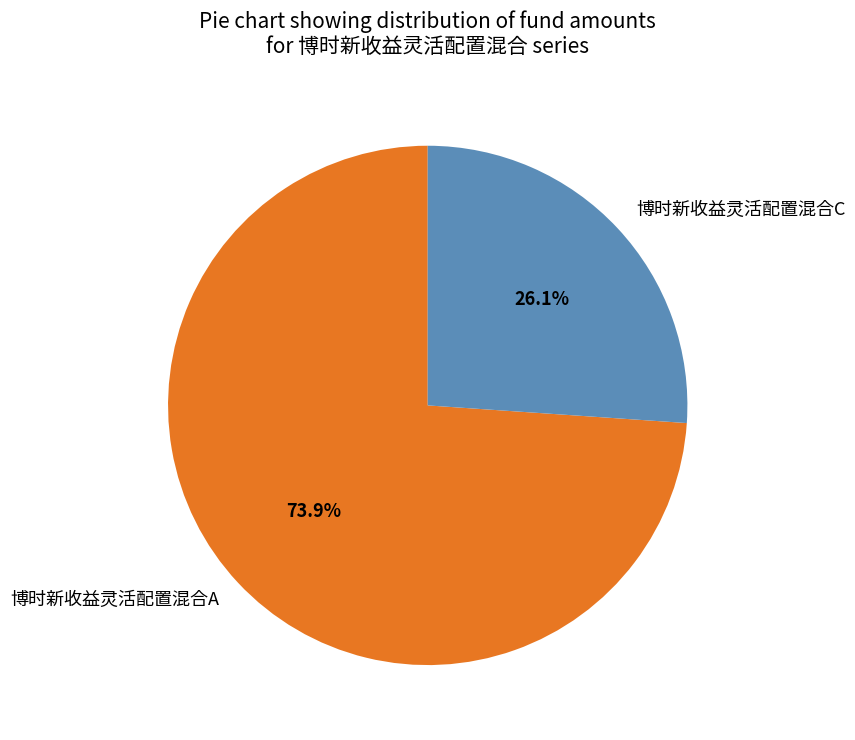

To the nearest percent, what is the difference between the 博时新收益灵活配置混合A and 博时新收益灵活配置混合C slice percentages?

48%